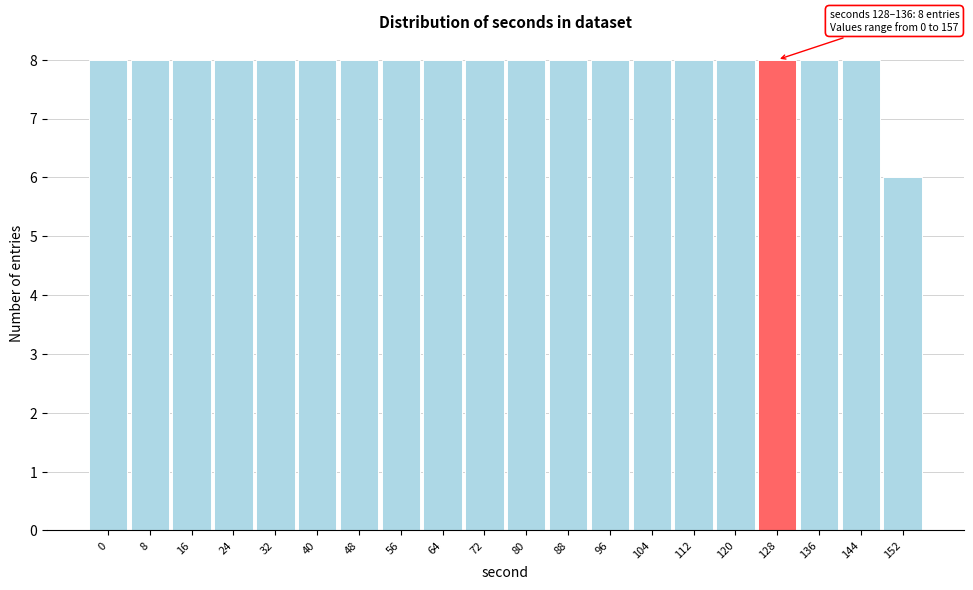

Reading left to right, extract all data points from this chart.

8	8	8	8	8	8	8	8	8	8	8	8	8	8	8	8	8	8	8	6